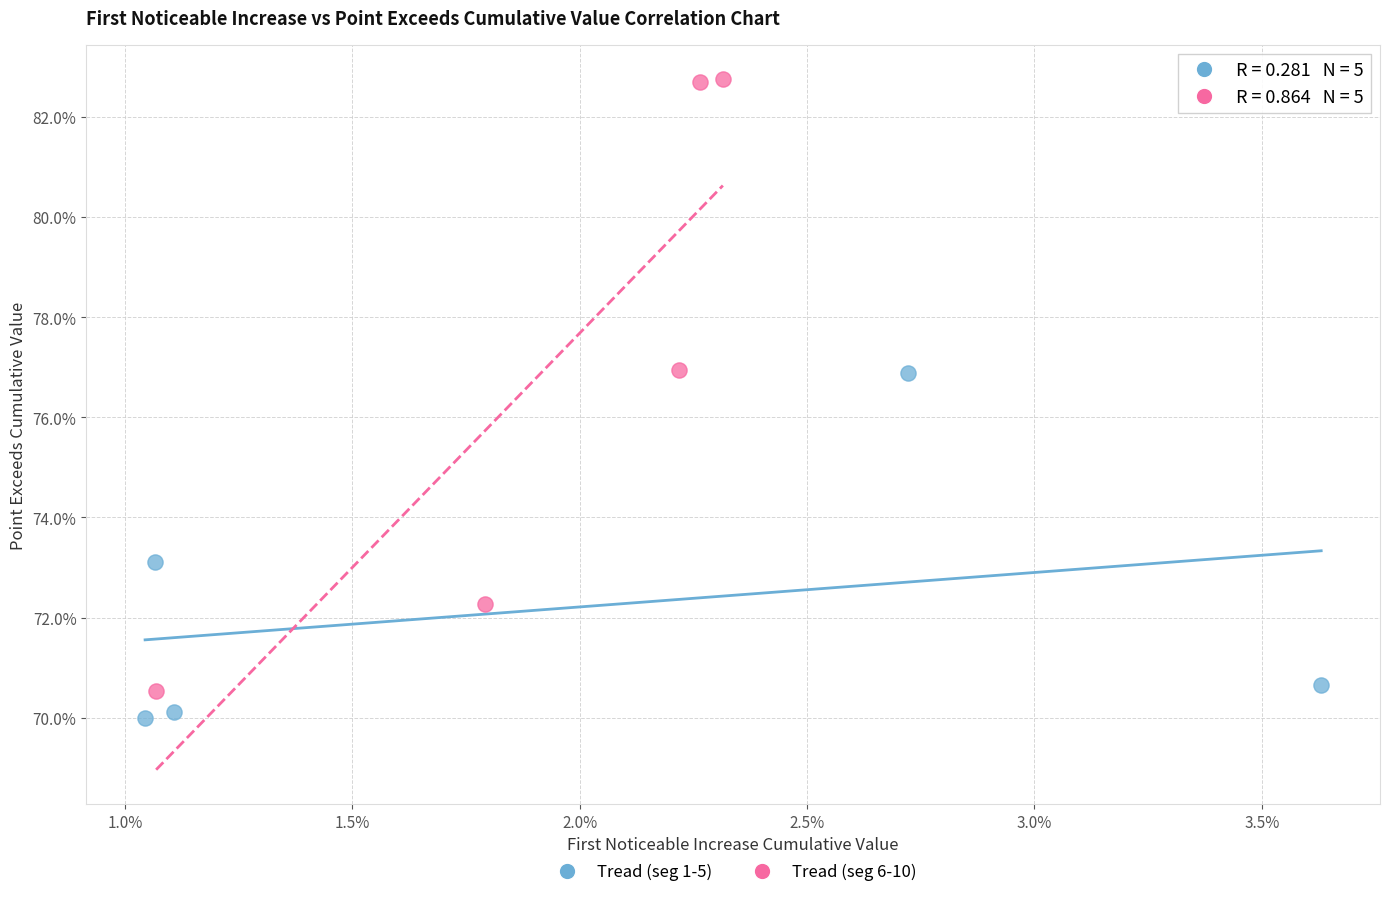

What are all the series names shown in the legend?

Tread (seg 1-5), Tread (seg 6-10)